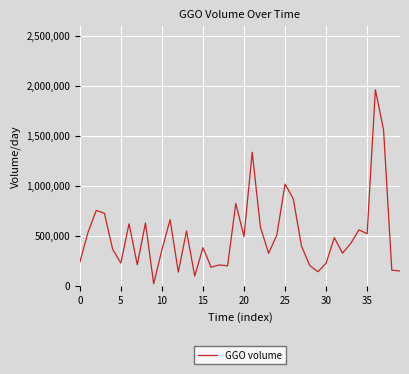

What is the greatest value displayed?

1960440